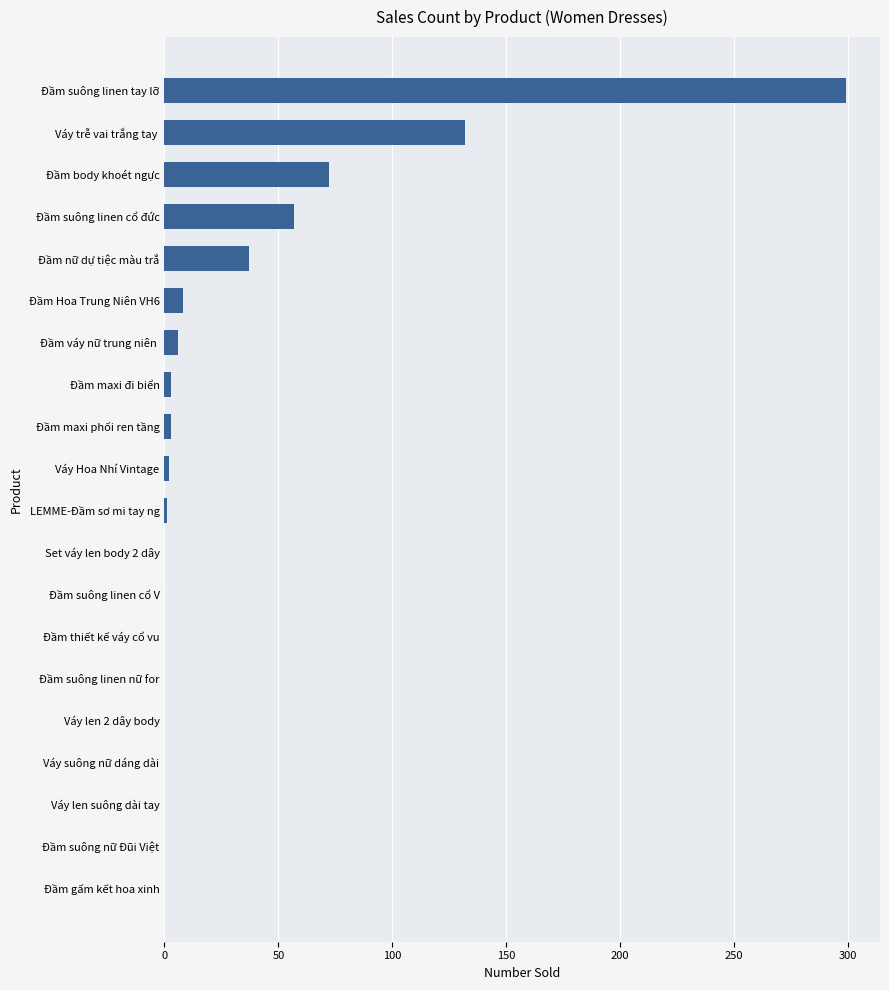

What is the change in value from Đầm nữ dự tiệc màu trắ to Đầm body khoét ngực?

+35